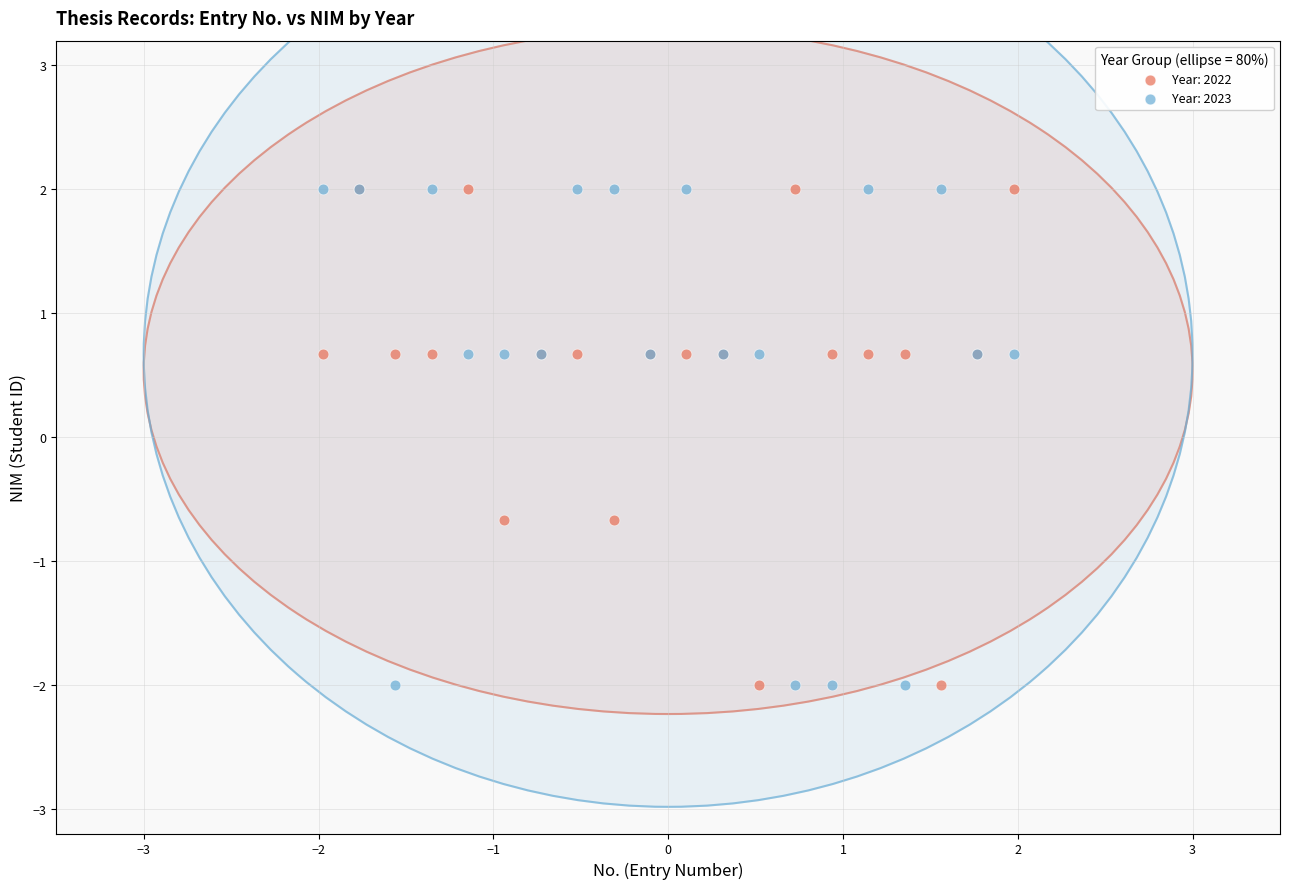

What is the X range (max minus min) for the scatter plot?

4.0